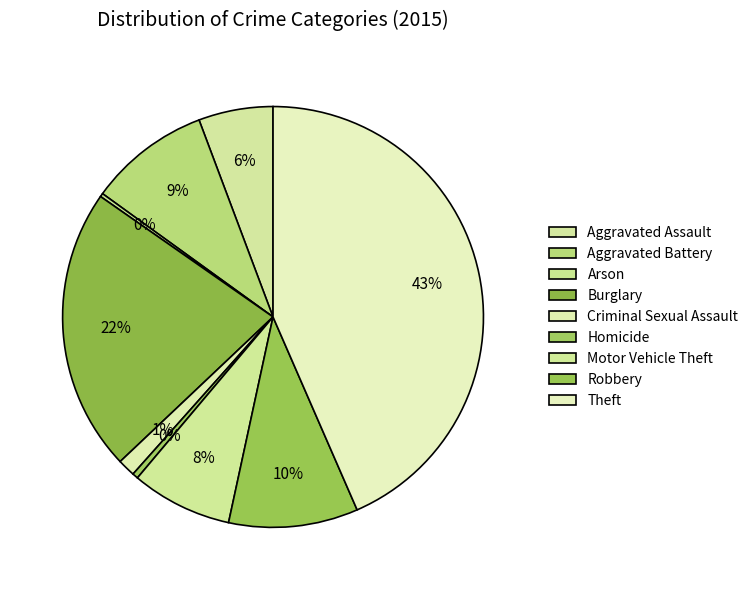

Rank the categories by value from highest to lowest.

Theft, Burglary, Robbery, Aggravated Battery, Motor Vehicle Theft, Aggravated Assault, Criminal Sexual Assault, Homicide, Arson